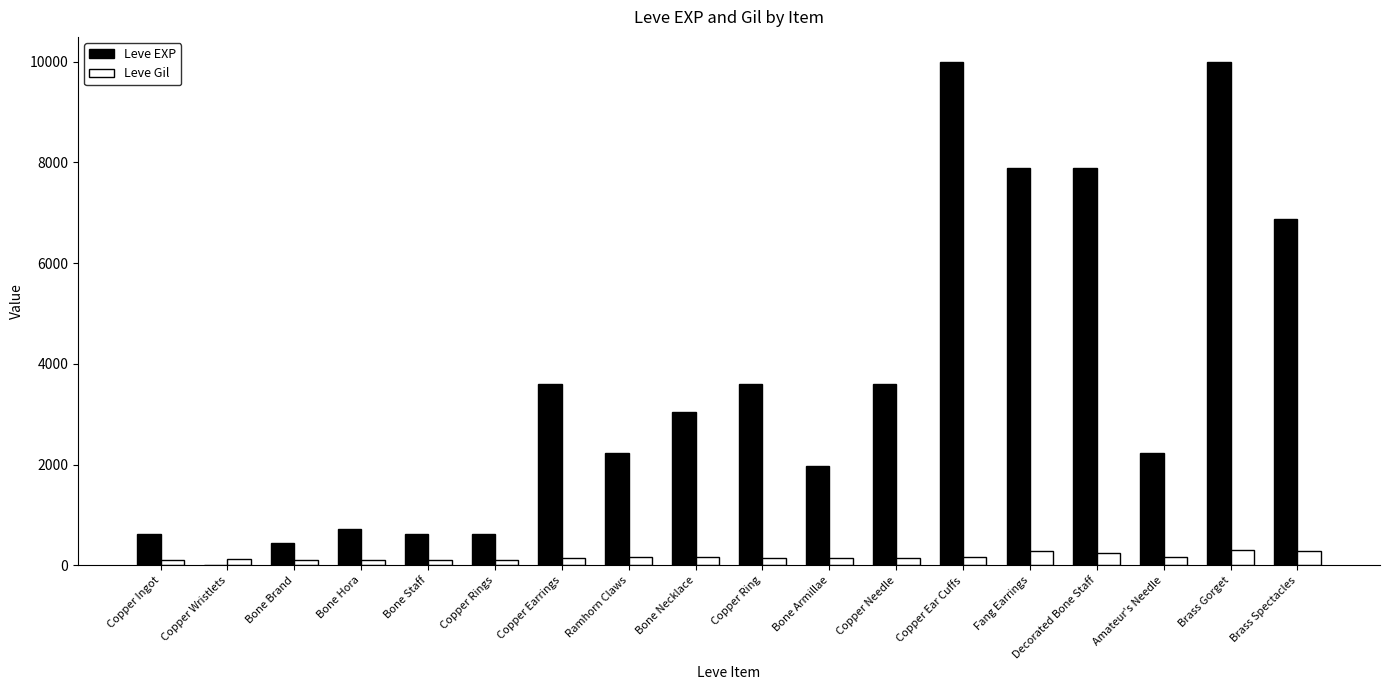

What is the approximate value of Leve EXP at Brass Gorget, to the nearest 100?

10000